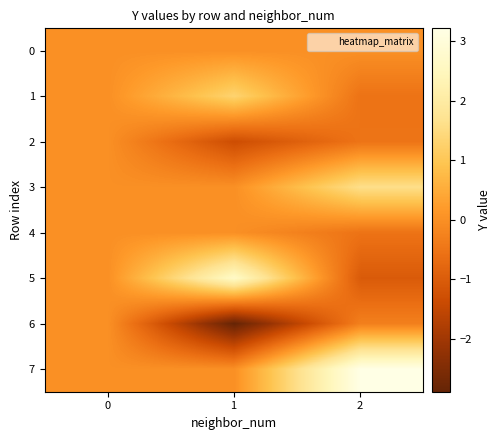

Rank the series at 2 from lowest to highest value.

5, 1, 4, 2, 6, 0, 3, 7